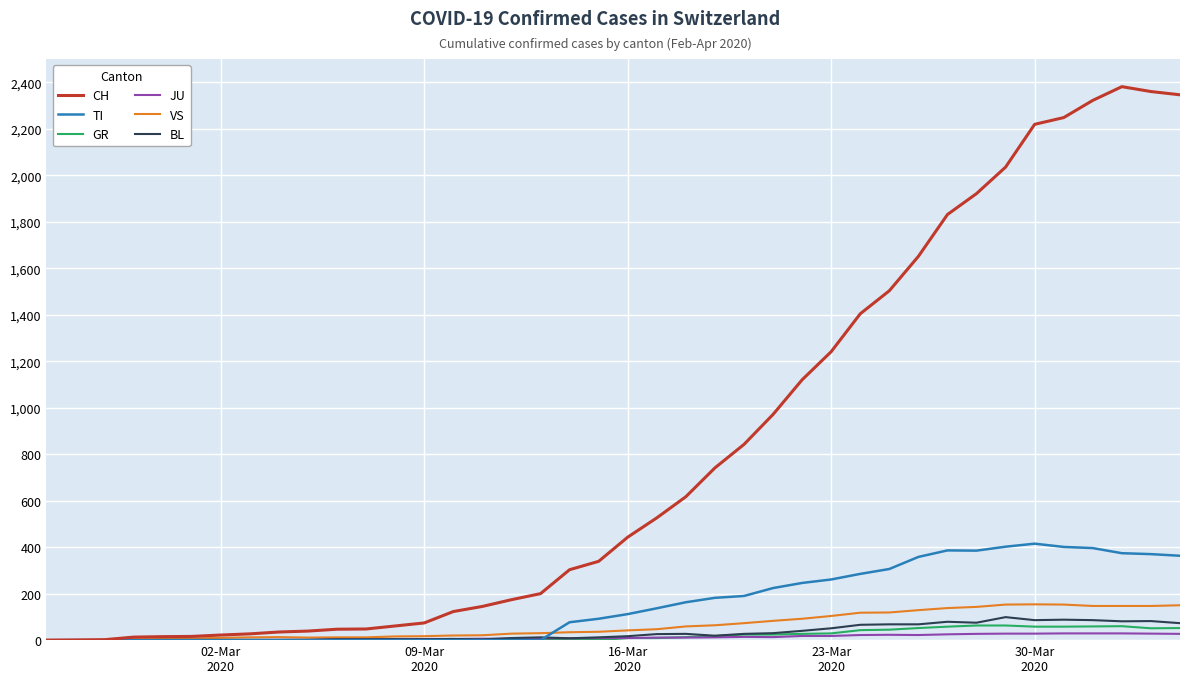

Which series has the largest range (max minus min)?

CH